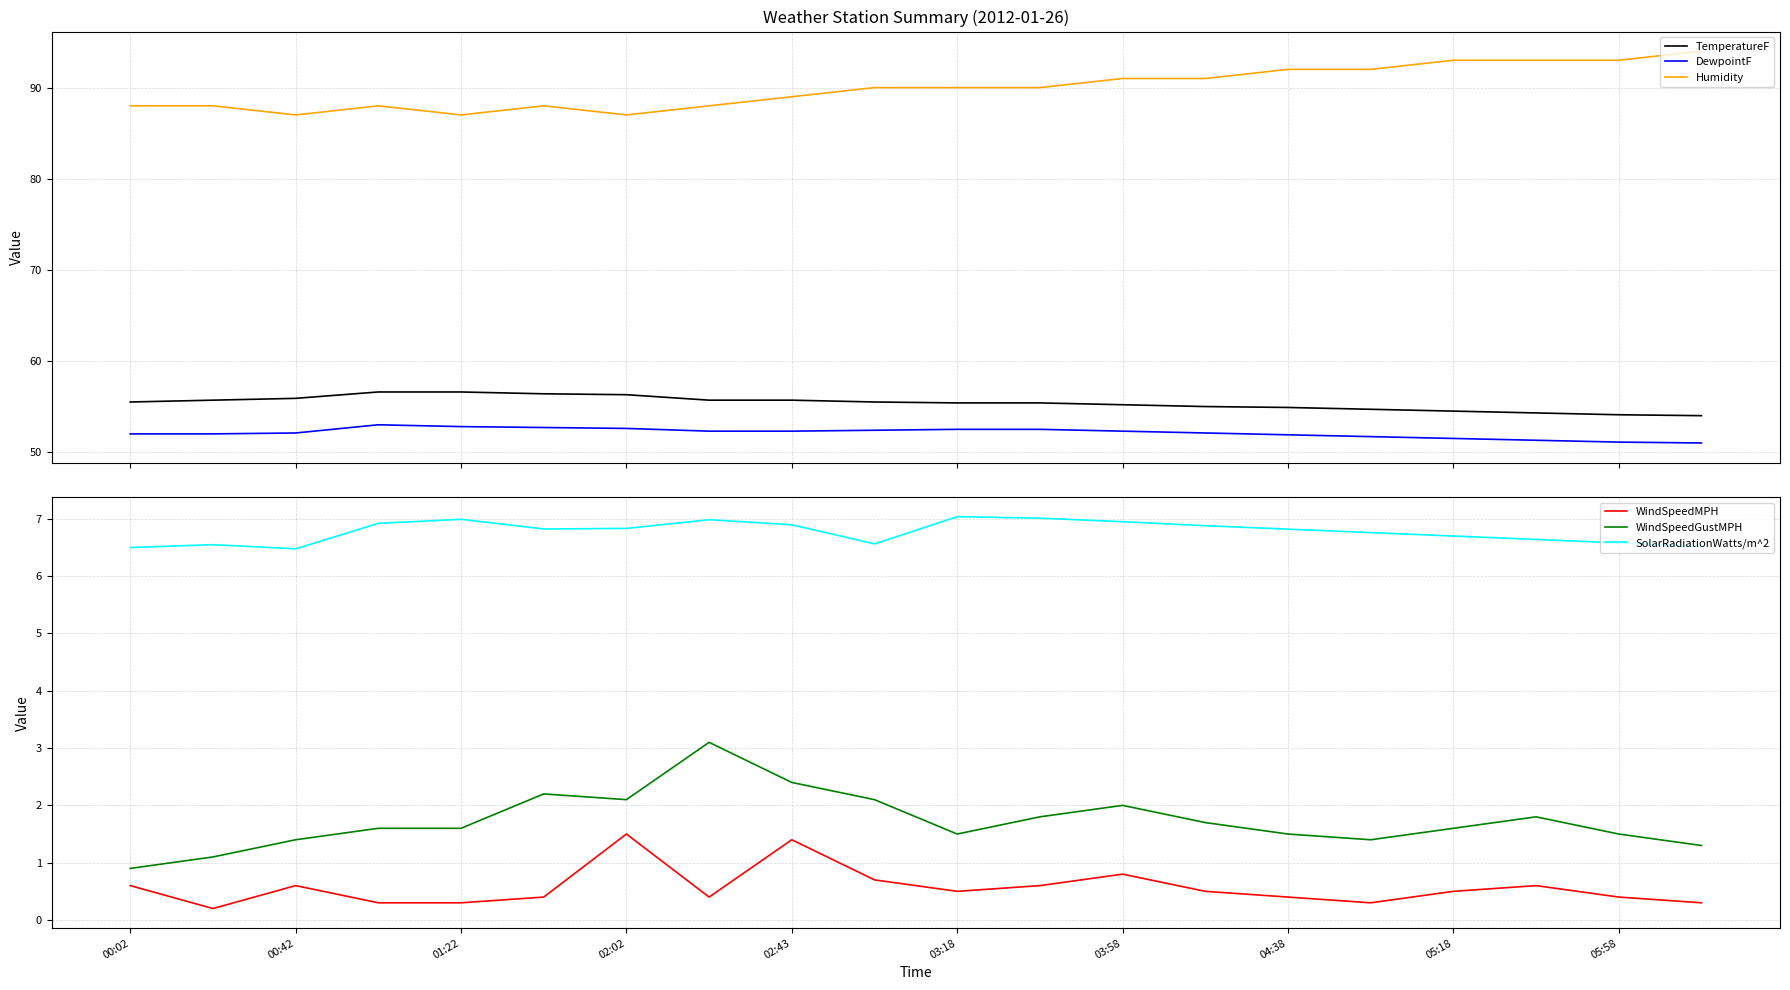

True or false: Humidity and DewpointF intersect in this chart.

False